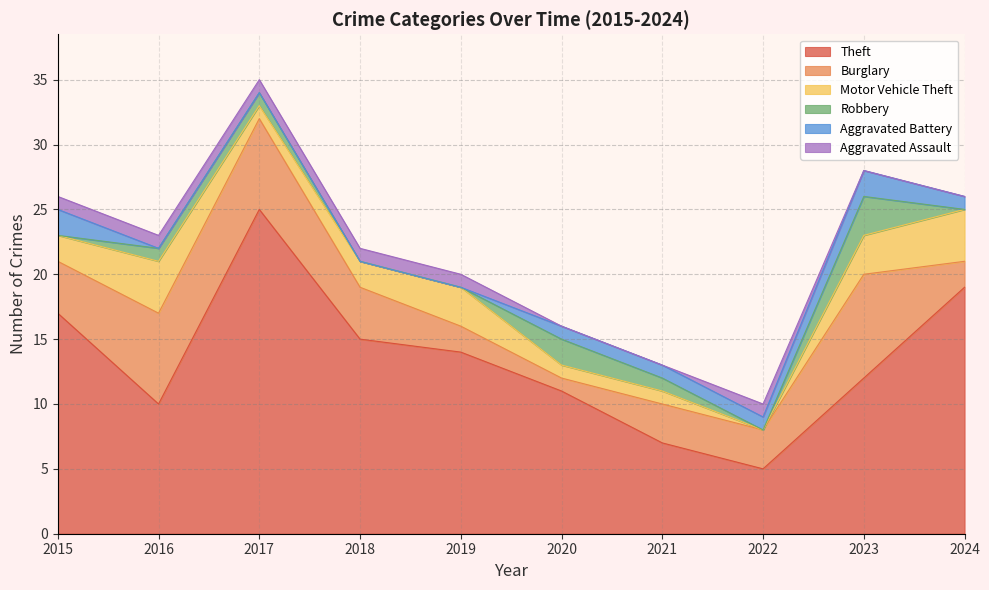

True or false: Aggravated Assault has a value of 0 at 2022.

False